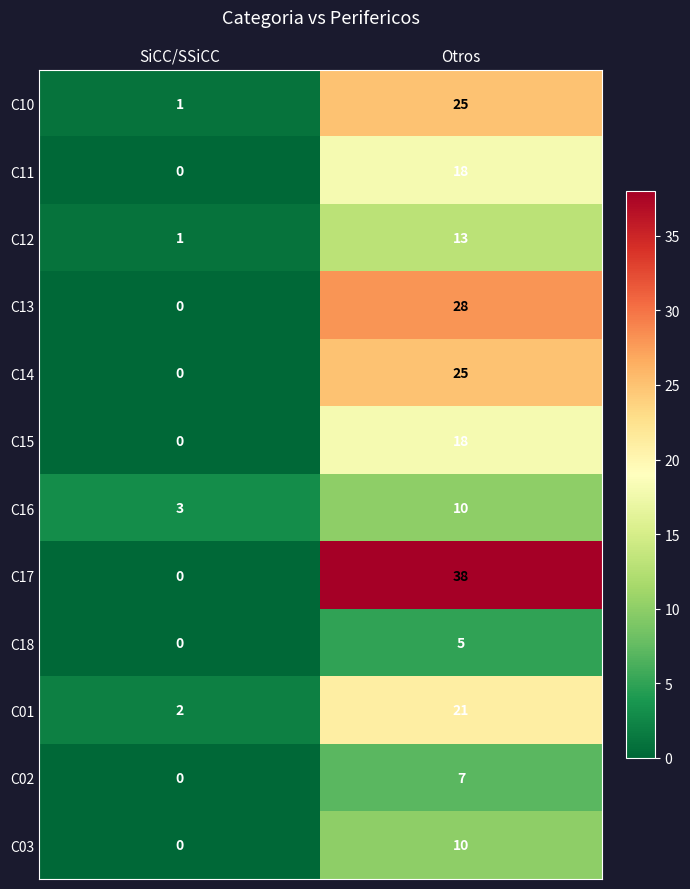

At which category is the sum across all series the highest?

Otros